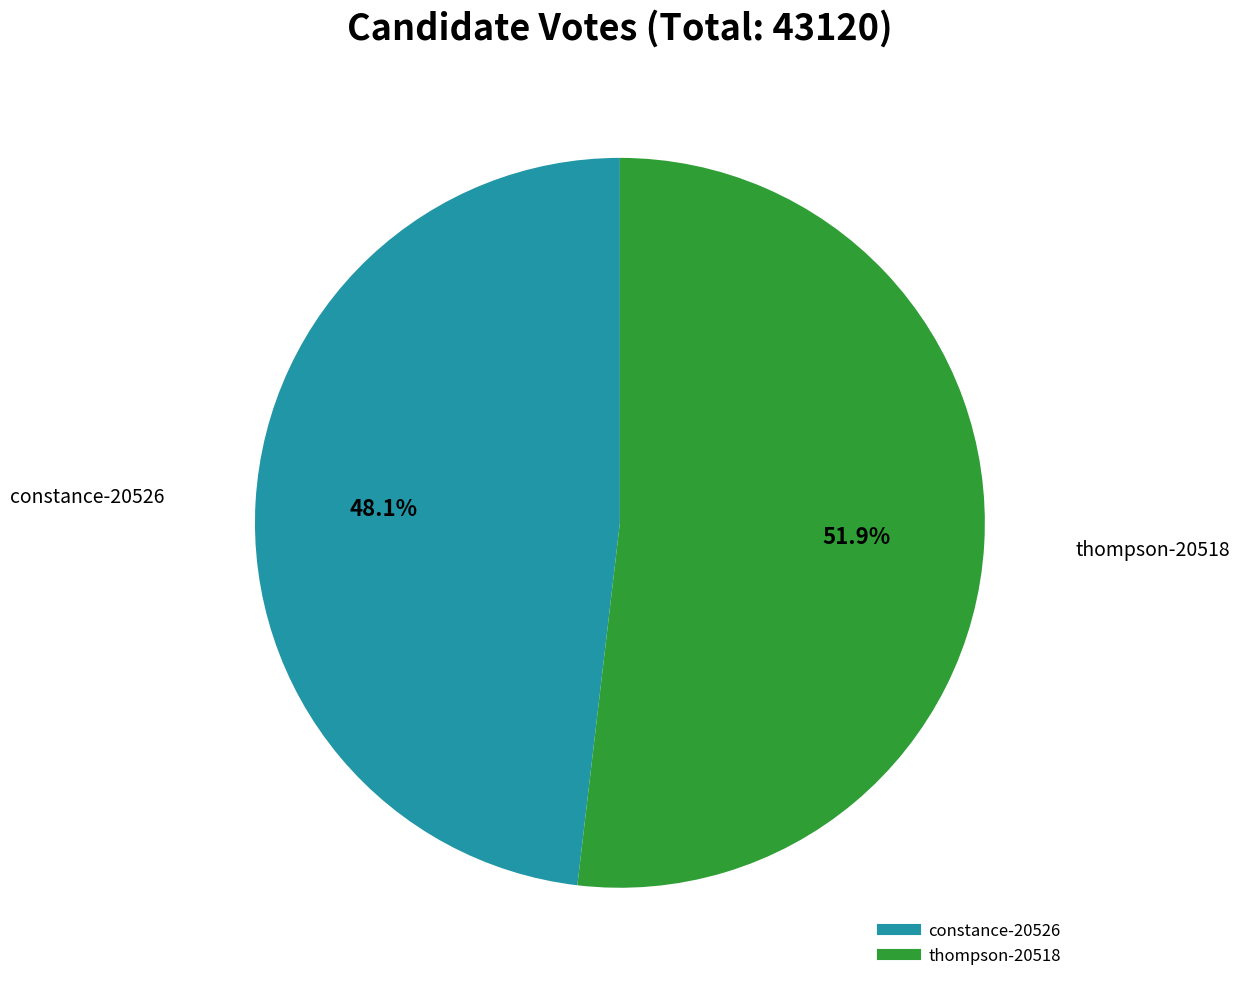

Count the number of slices in the pie.

2